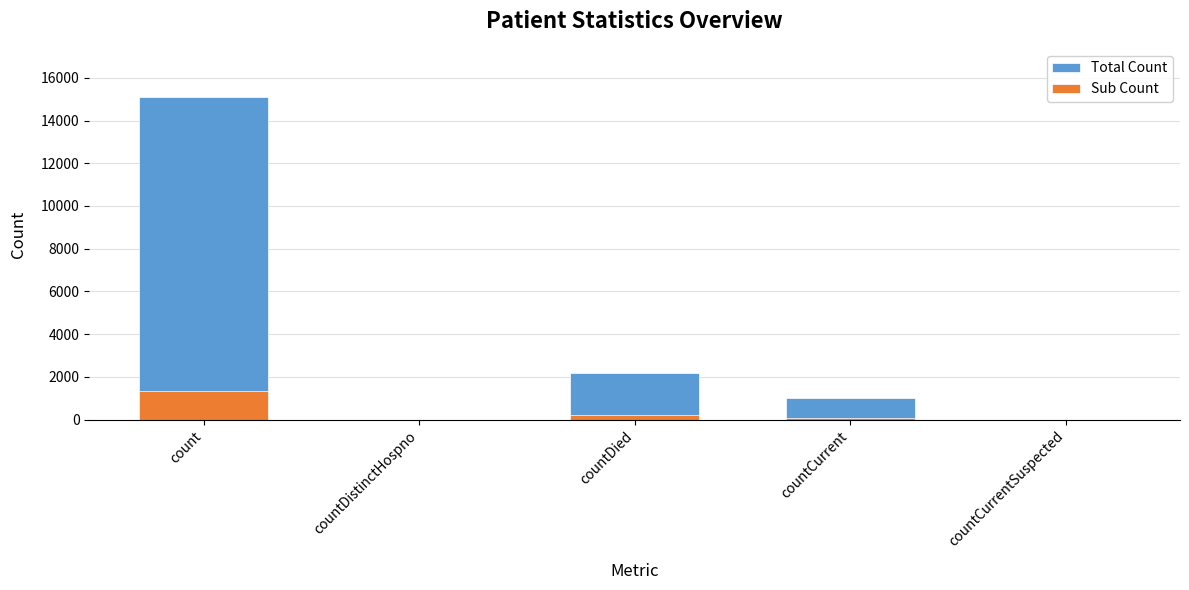

How many data points in Sub Count are above 89?

3